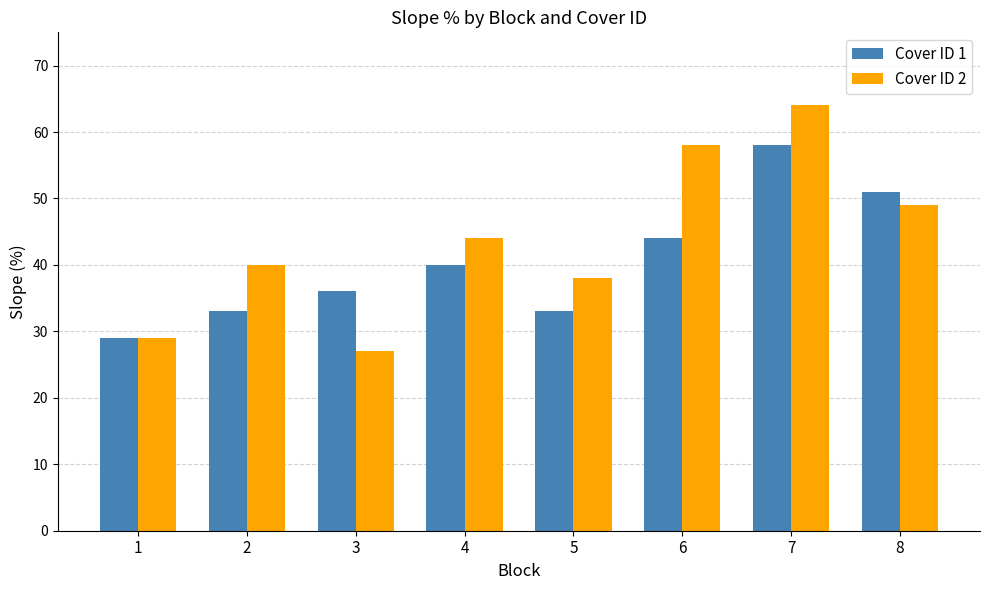

At how many categories does at least one series exceed 54?

2